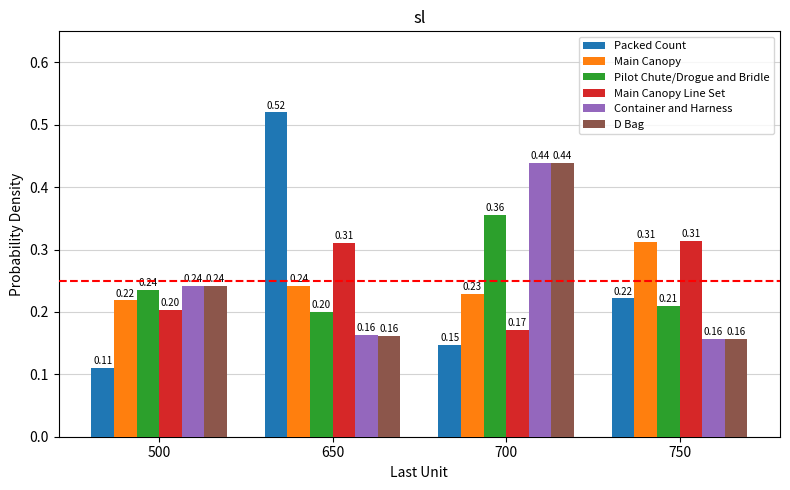

What is the total value across all series at 750?

1.4